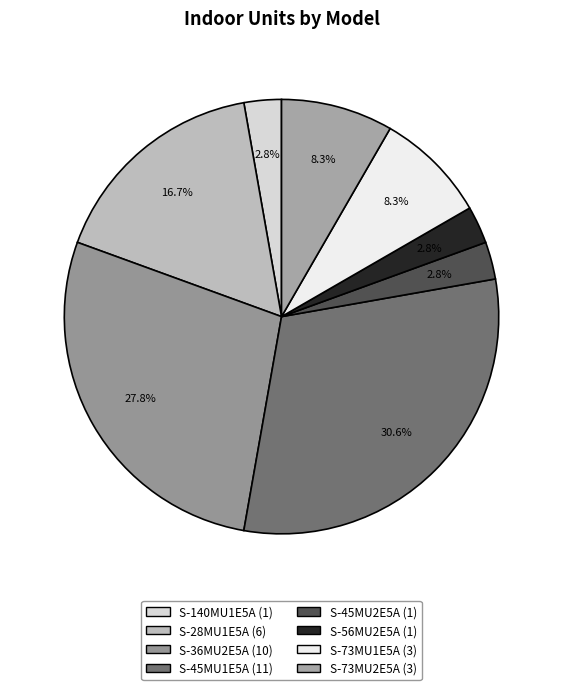

What percentage is NOT represented by S-56MU2E5A?

97.2%